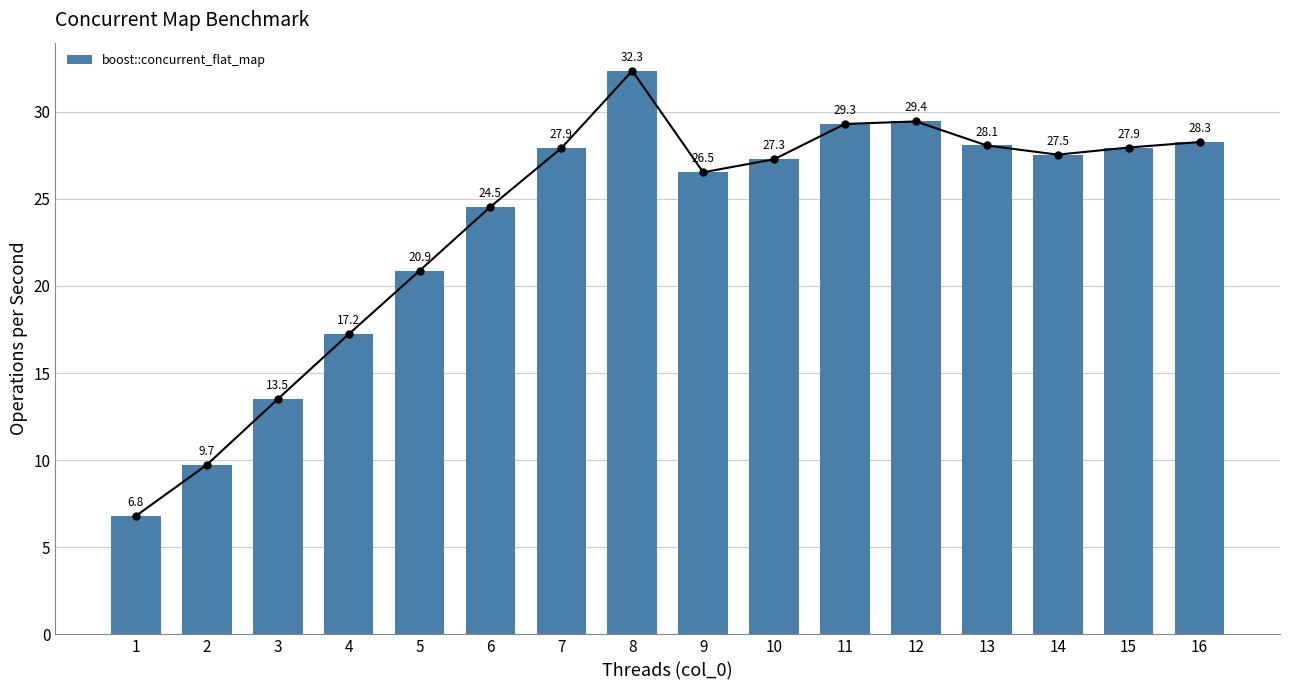

What is the difference between the values at 11 and 5?

8.4